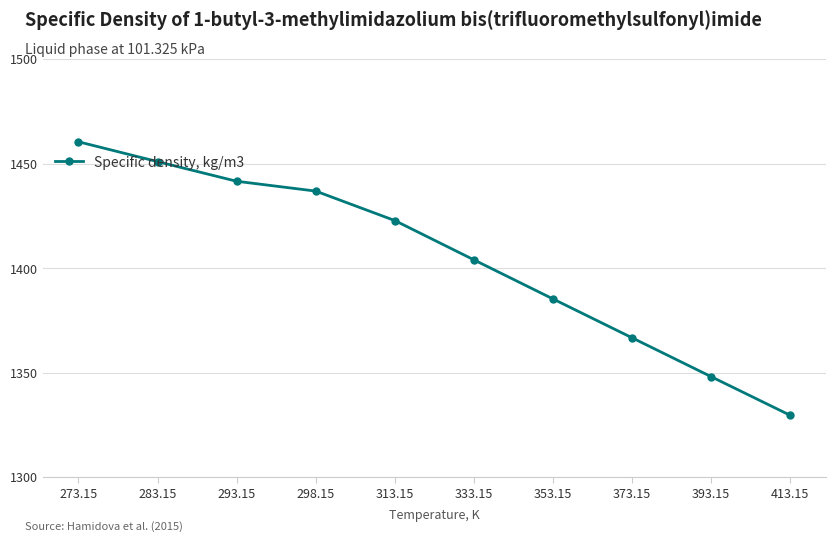

Which category has the lowest value across all series?

413.15